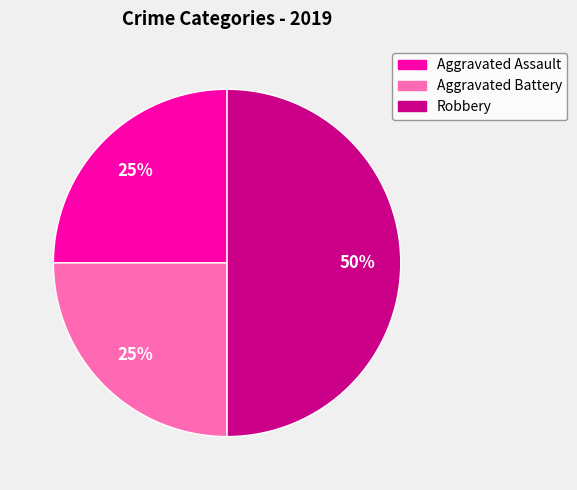

What percentage is the Aggravated Battery slice, to the nearest percent?

25%